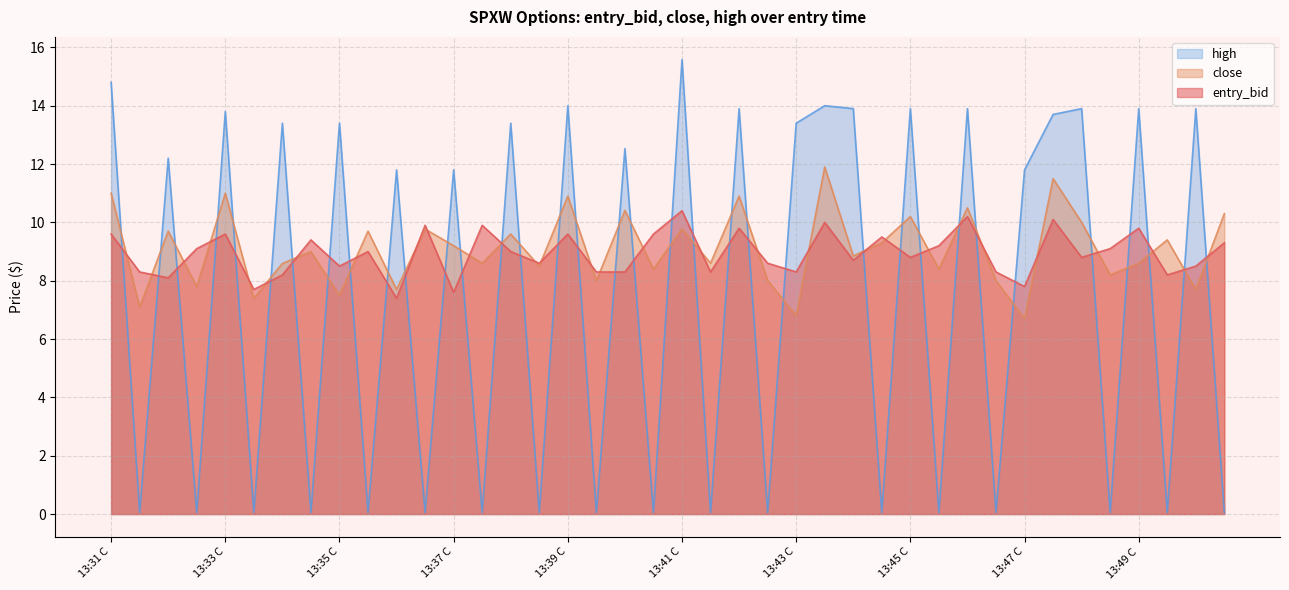

What value does the entry_bid series have at 13:38 P?

8.6